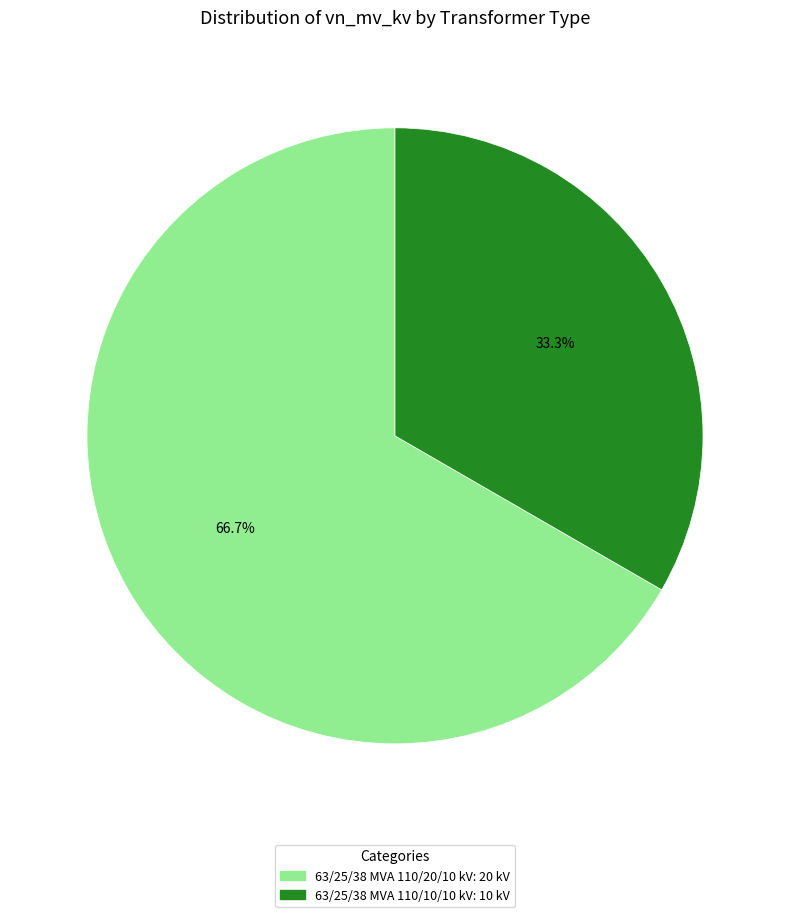

Between 63/25/38 MVA 110/10/10 kV and 63/25/38 MVA 110/20/10 kV, which is larger?

63/25/38 MVA 110/20/10 kV